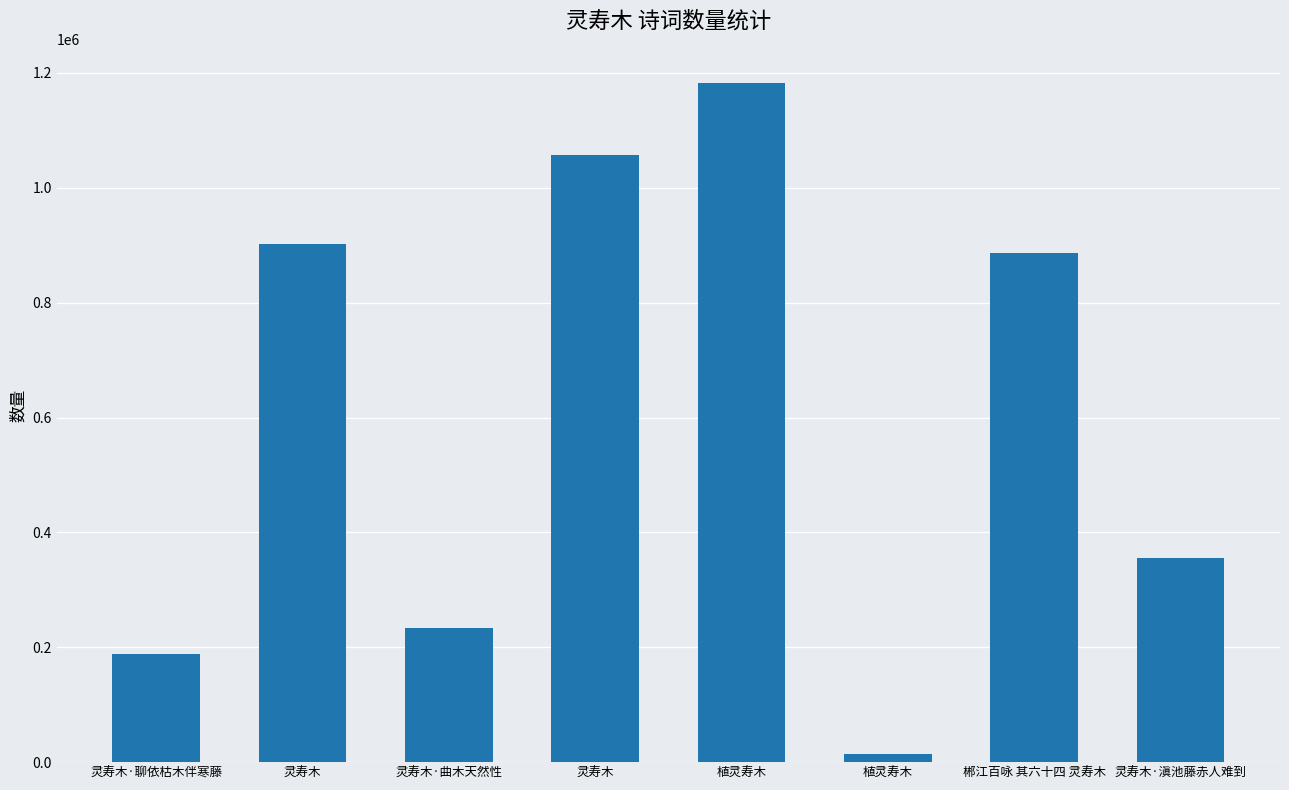

Count the number of categories in the chart.

8